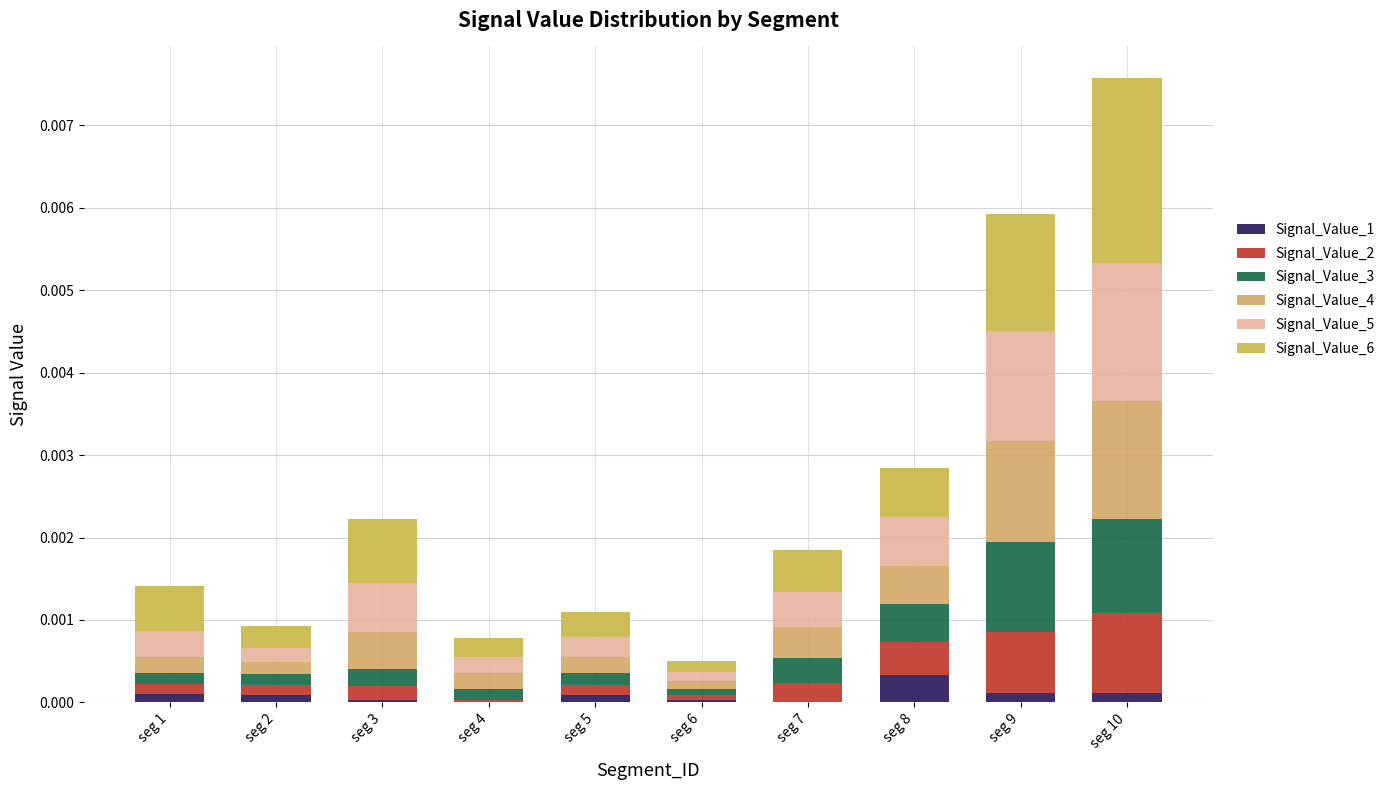

How many distinct data groups are displayed?

6